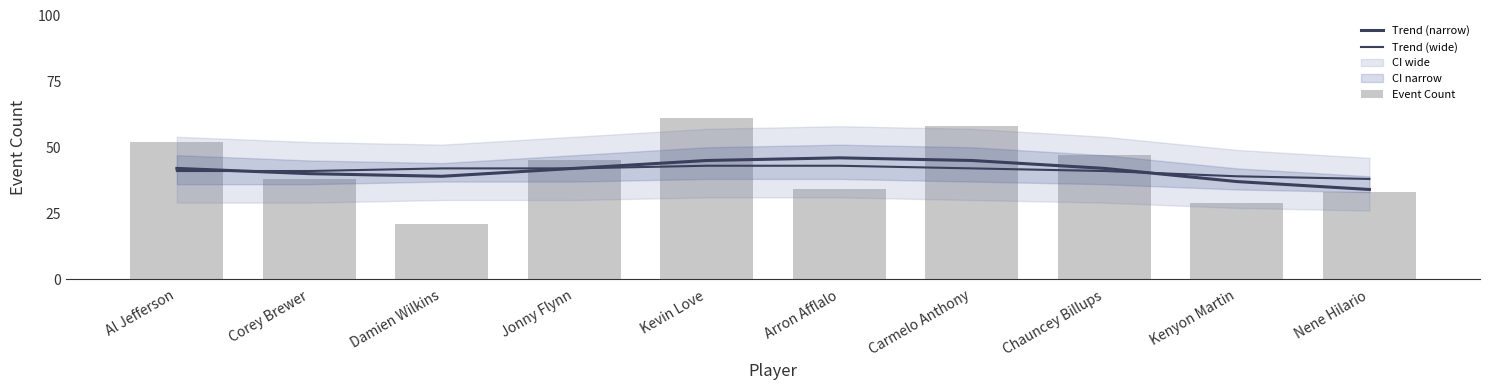

Does the chart contain stacked bars?

No